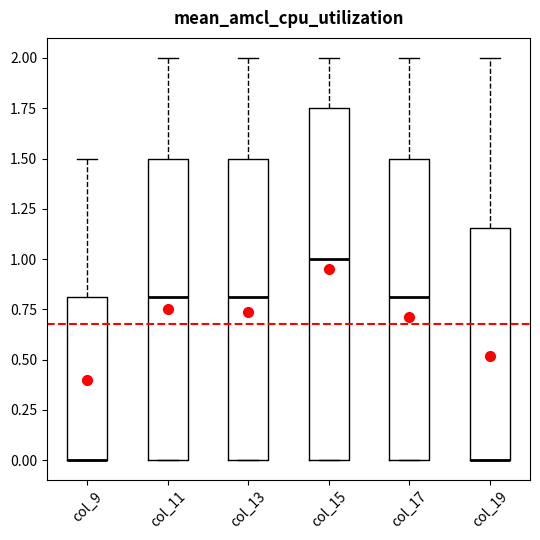

Where is the lower edge of the box for col_17 on the y-axis? The values are not printed on the chart, so give them approximately, as read against the axis.

0.00